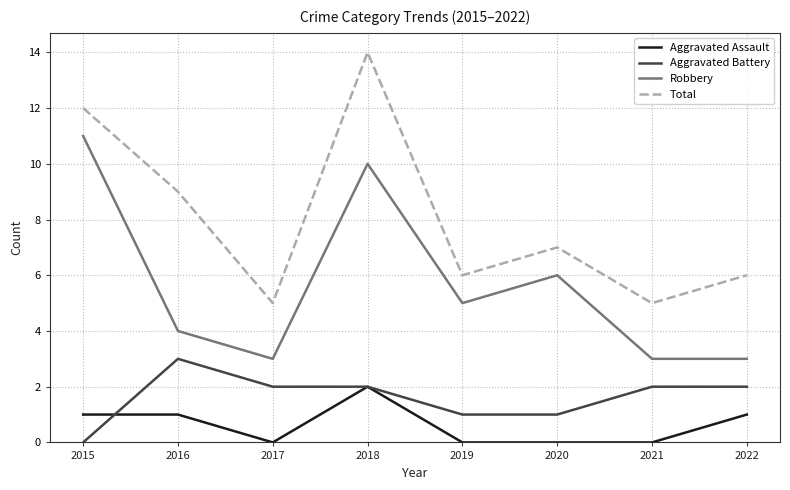

Which series has the widest spread of values?

Total